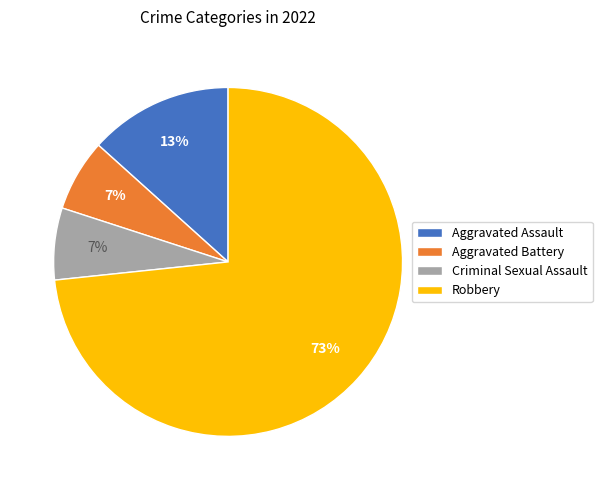

How many slices are in this pie chart?

4